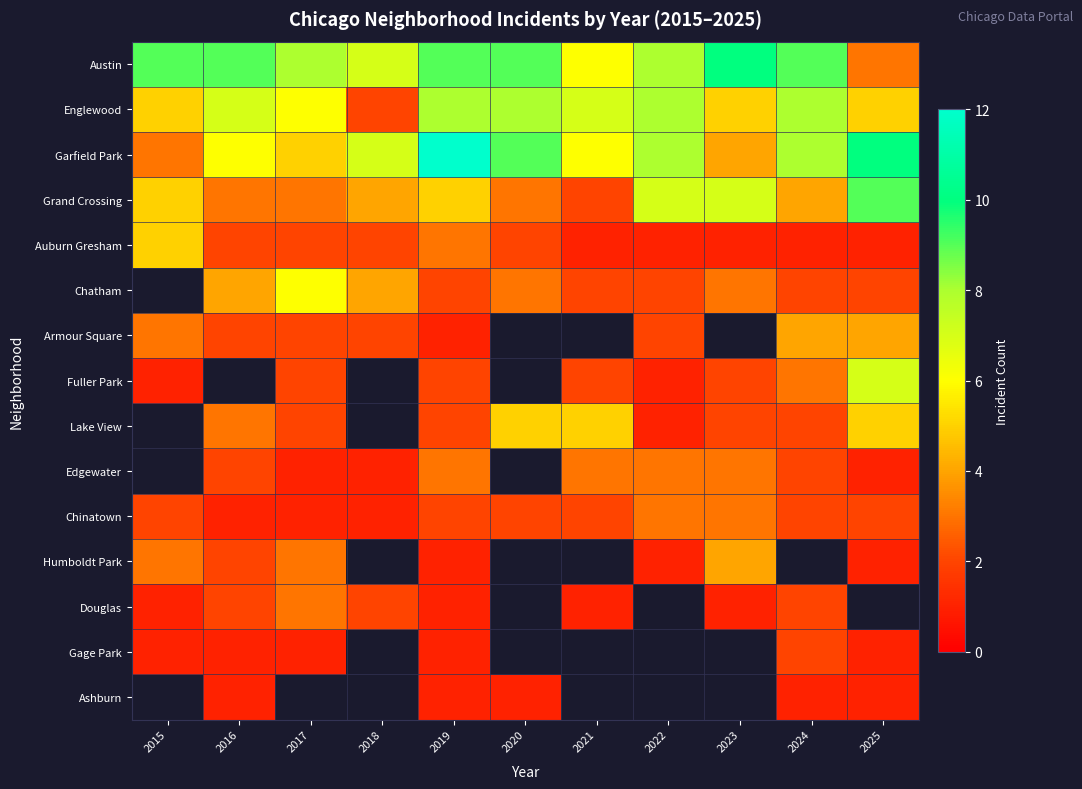

Which series has the largest range (max minus min)?

Garfield Park